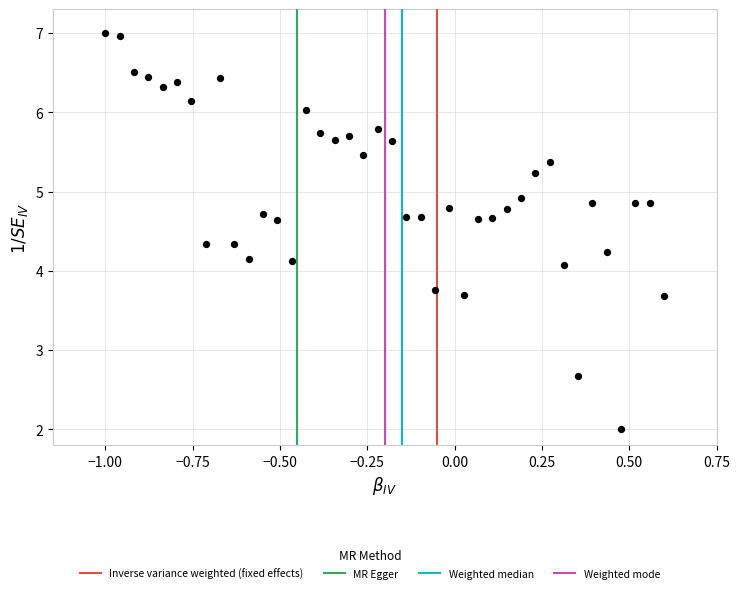

What is the range of X values (max minus min)?

1.6